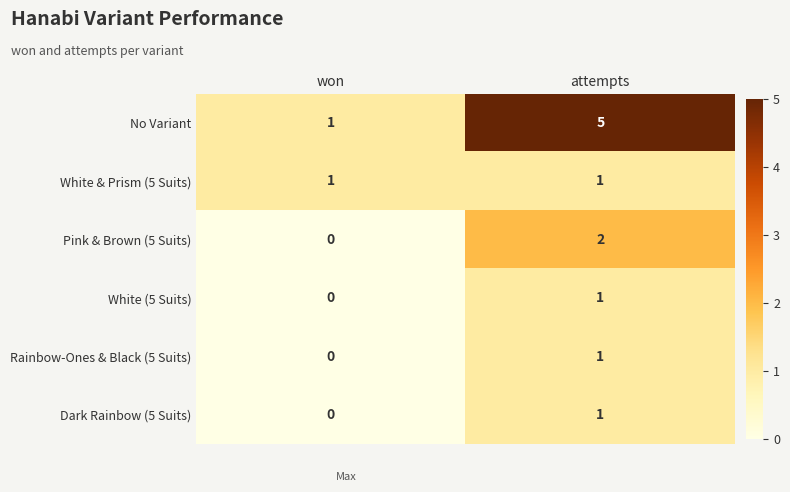

What is the greatest value displayed?

5